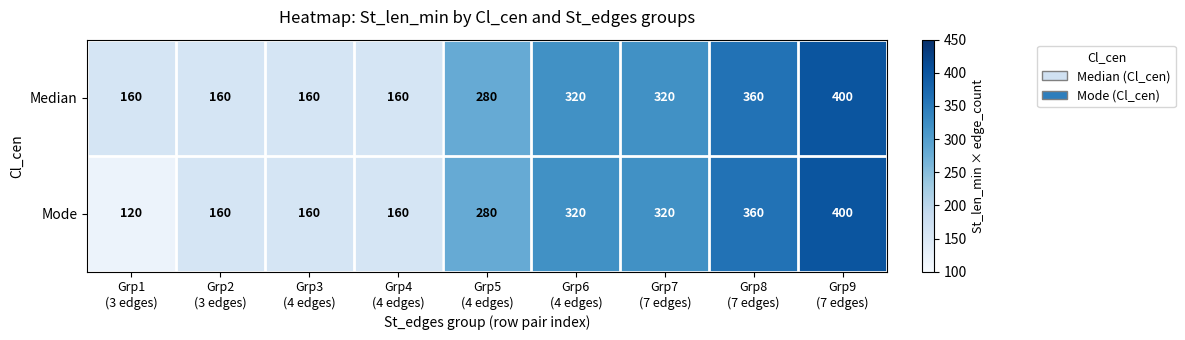

Which series has the largest total across all categories?

Median